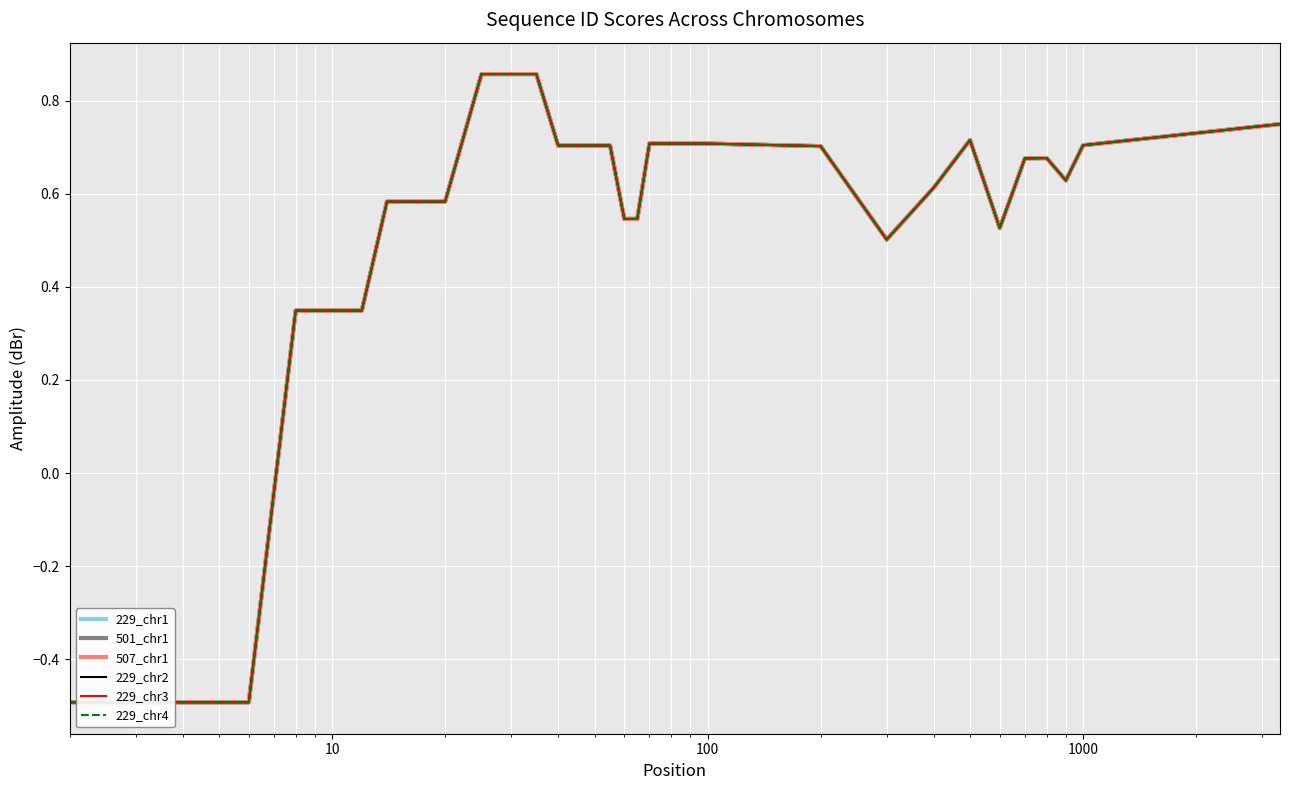

Does the chart display data point markers on the line(s)?

No